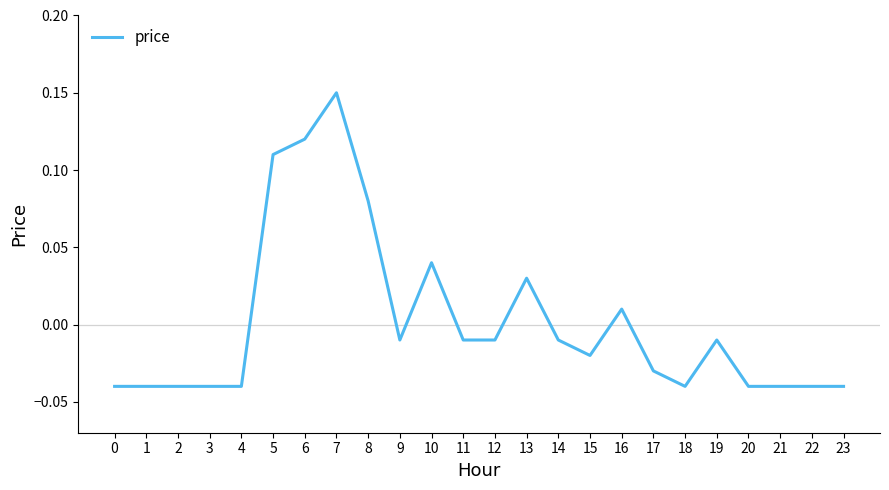

How many lines are shown in the chart?

1